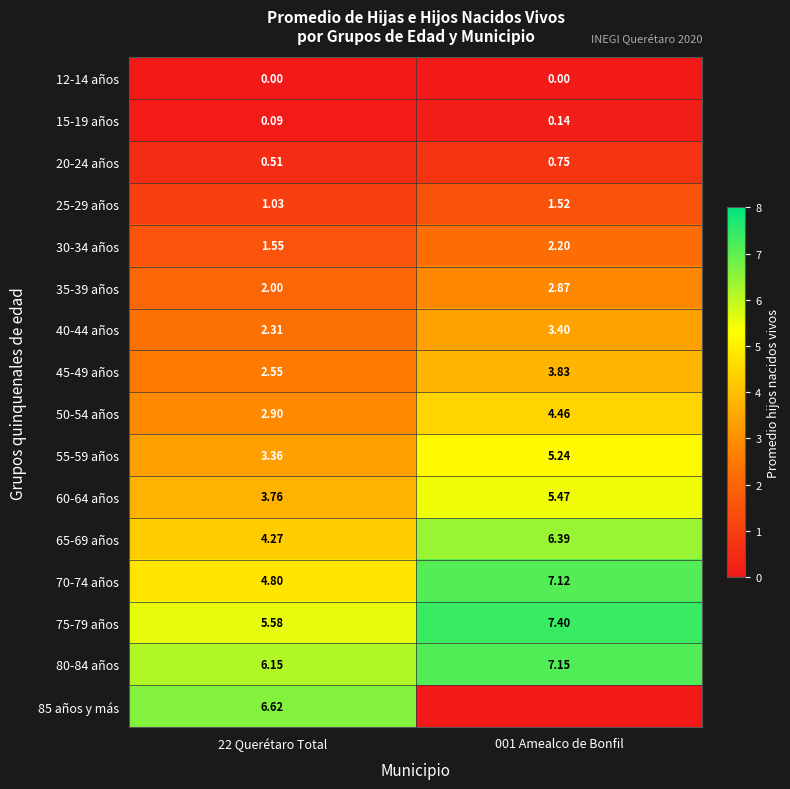

Is the value of 35-39 años at 22 Querétaro Total greater than the value of 55-59 años at 001 Amealco de Bonfil?

No